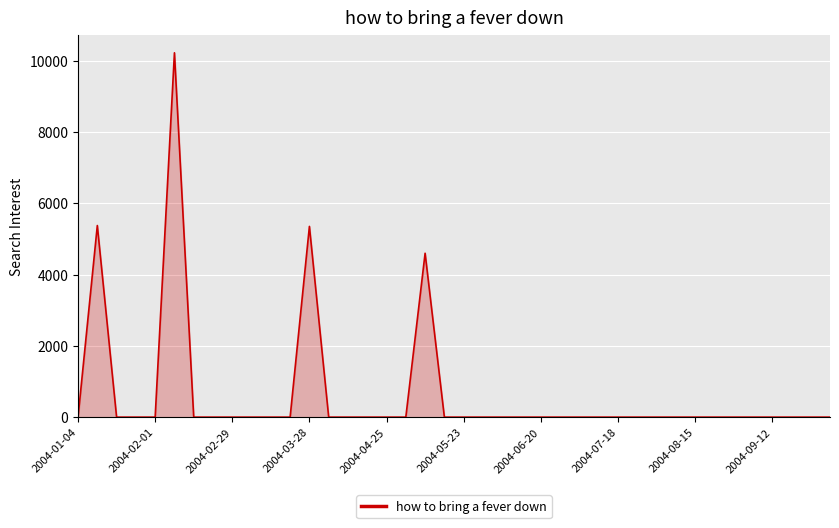

What is the maximum value shown in the chart?

10223.4